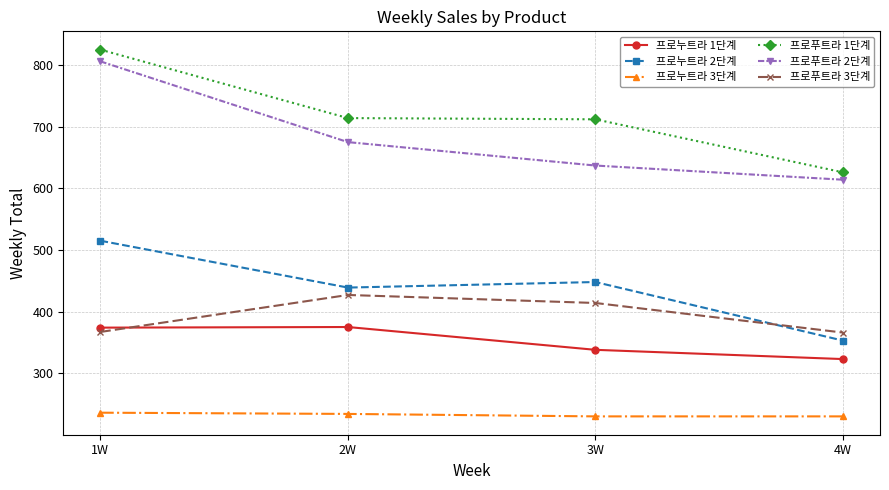

Is it true that 프로푸트라 3단계 equals 89 at 1W?

False